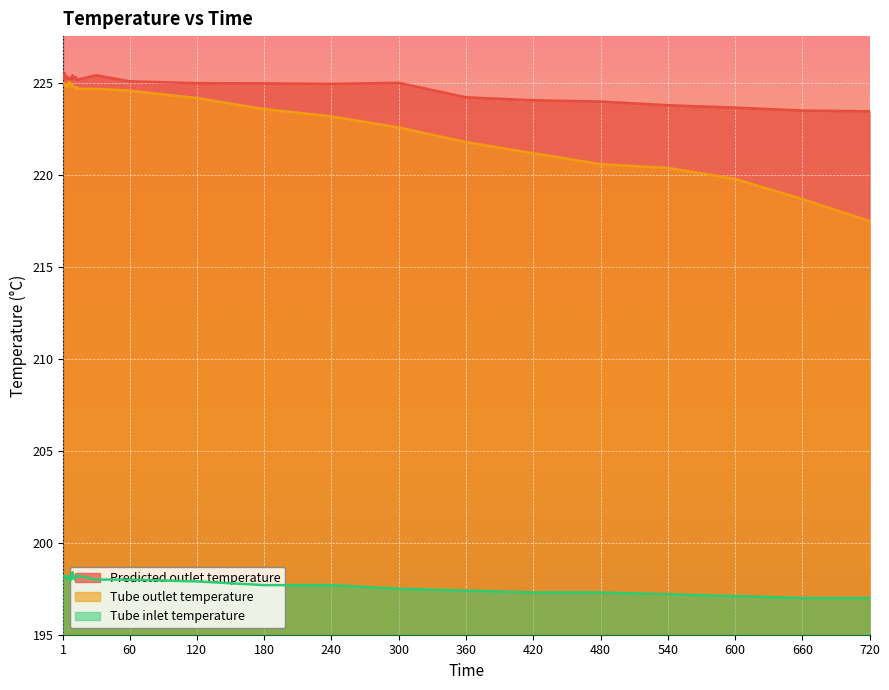

What is the difference between the maximum and minimum values in the Tube outlet temperature series?

7.6